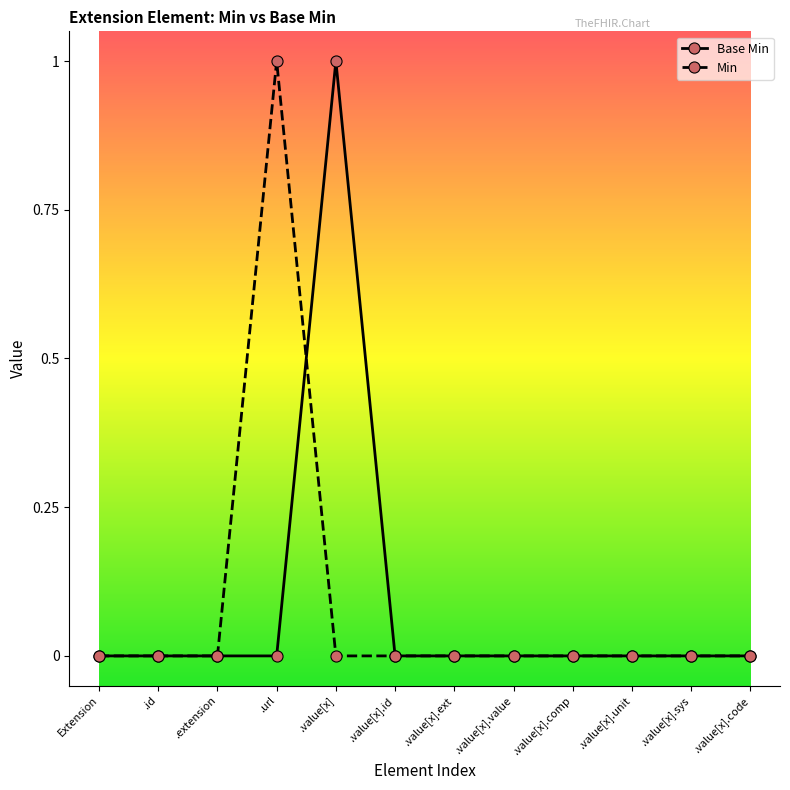

What is the sum of all Min values?

1